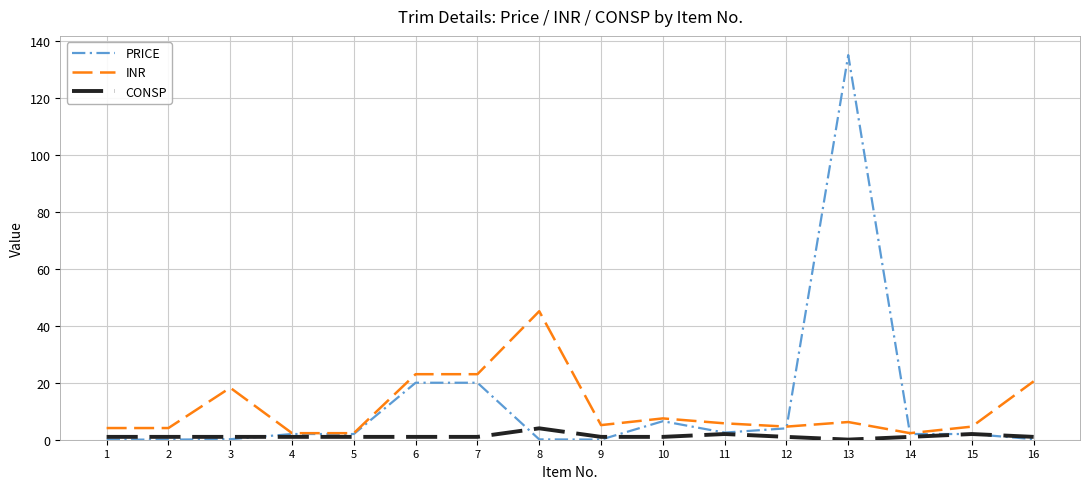

Which series has the widest spread of values?

PRICE